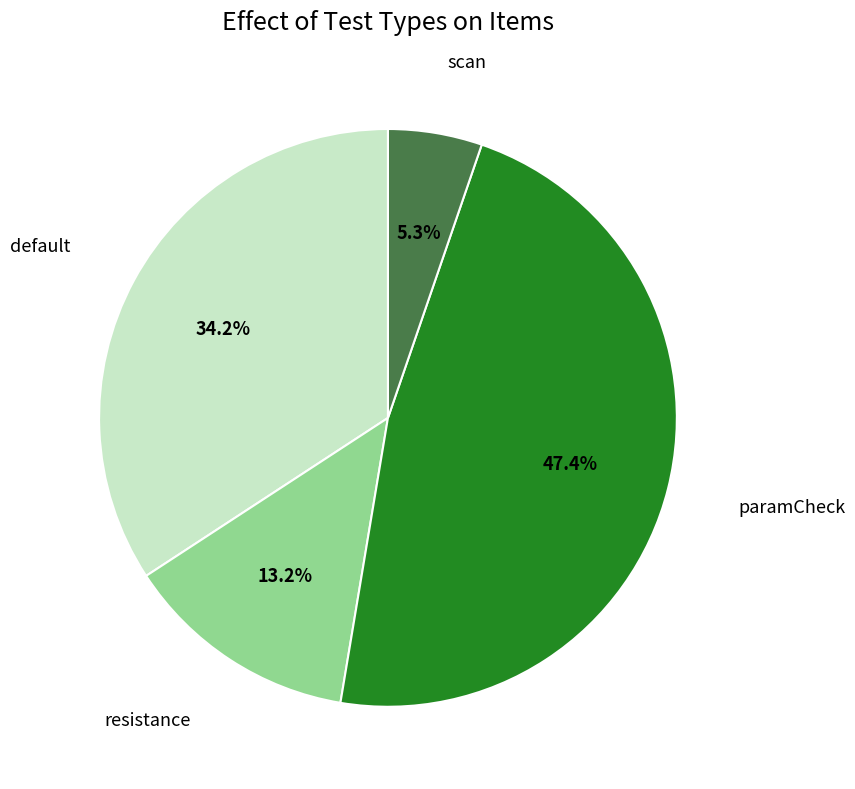

Is there any slice that represents more than half of the pie?

No